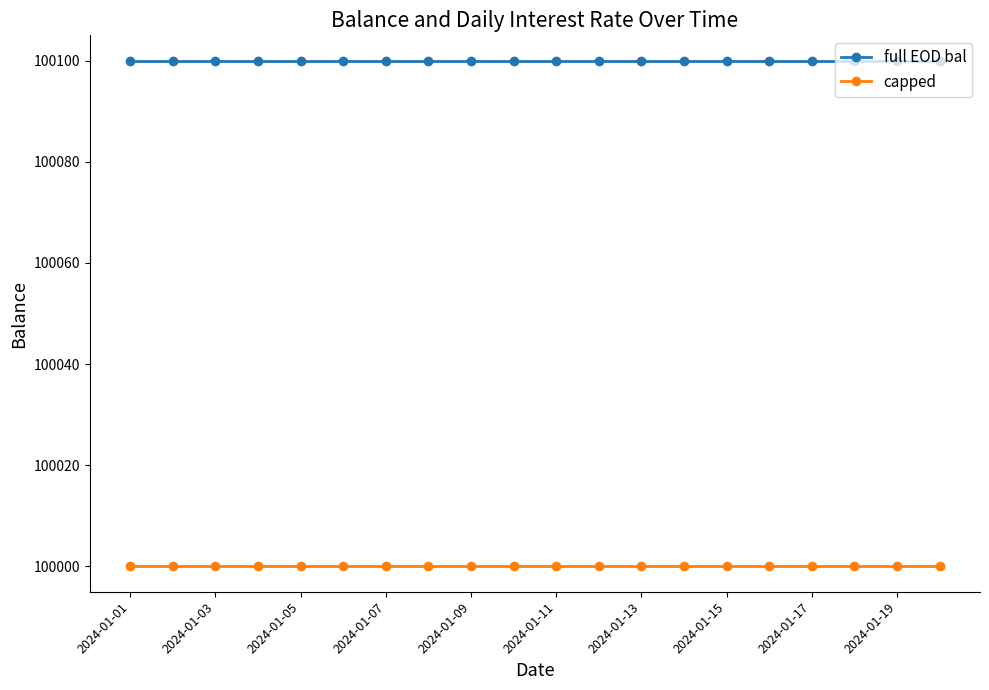

True or false: capped and full EOD bal cross at least once.

False